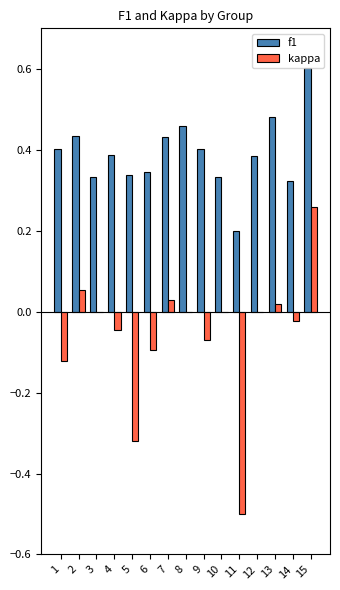

How many distinct data groups are displayed?

2